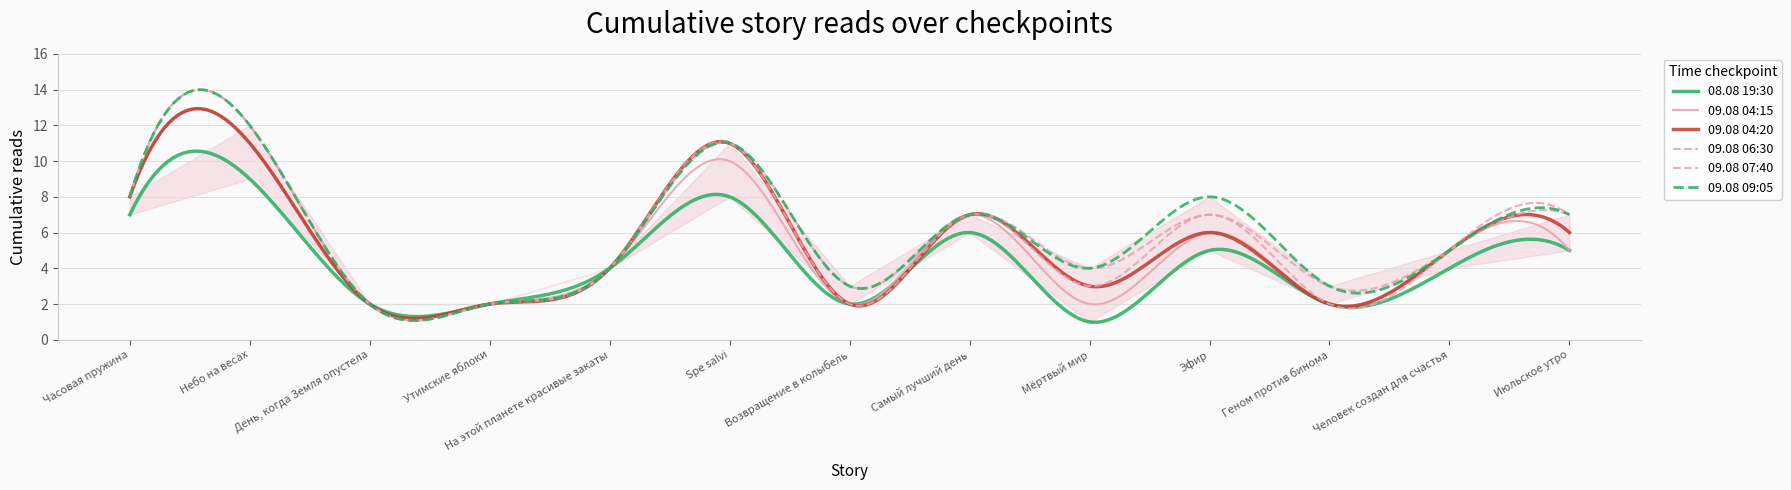

Reading left to right, list all the values displayed in this chart.

08.08 19:30: 7	9	2	2	4	8	2	6	1	5	2	4	5
09.08 04:15: 8	11	2	2	4	10	2	7	2	6	2	5	5
09.08 04:20: 8	11	2	2	4	11	2	7	3	6	2	5	6
09.08 06:30: 8	12	2	2	4	11	2	7	3	7	2	5	7
09.08 07:40: 8	12	2	2	4	11	3	7	4	7	3	5	7
09.08 09:05: 8	12	2	2	4	11	3	7	4	8	3	5	7